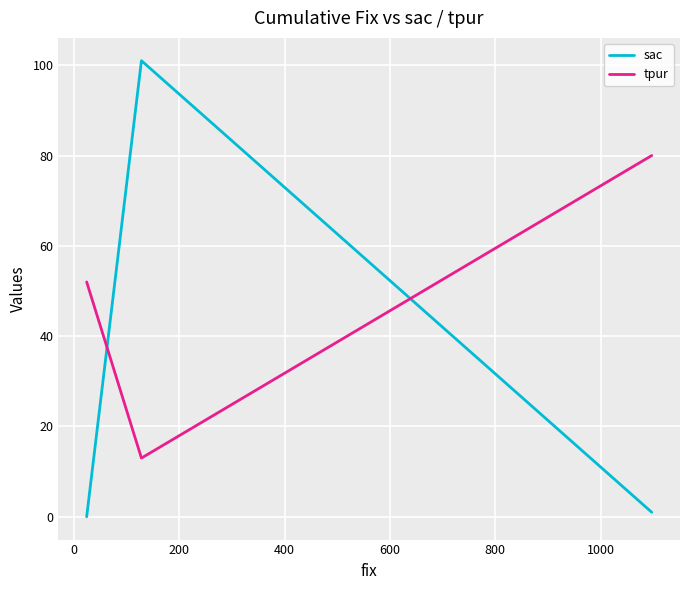

The sac series shows -64 at 200. True or false?

False